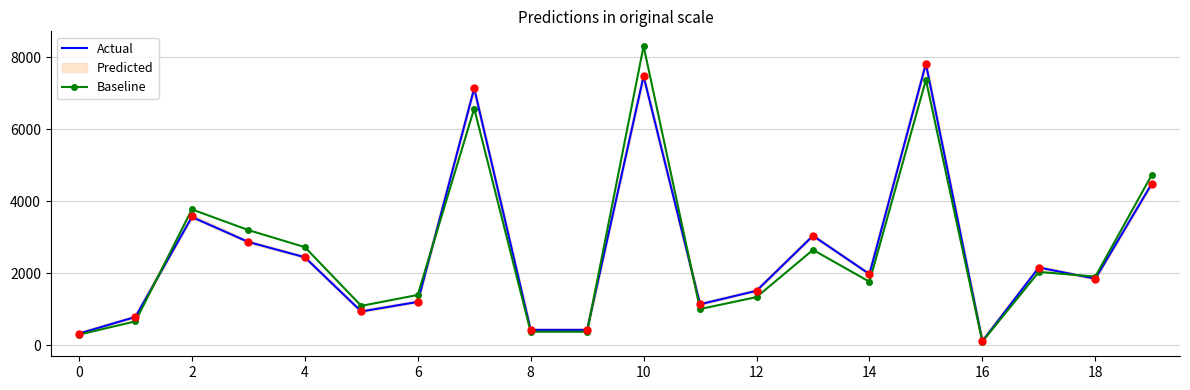

Is this an area chart (filled region under the line)?

No